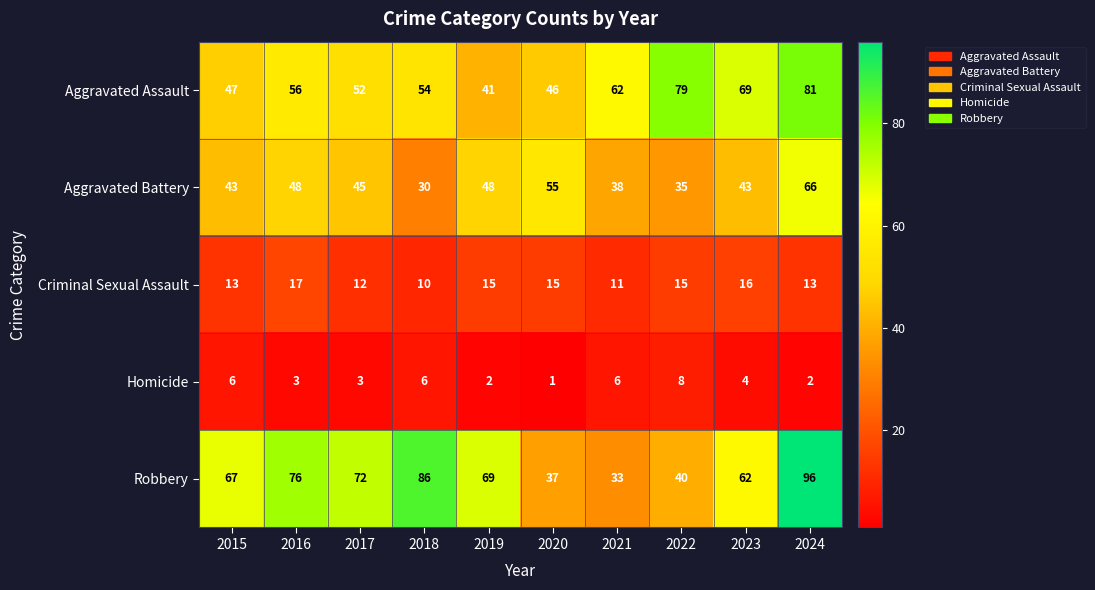

Rank the series at 2018 from highest to lowest value.

Robbery, Aggravated Assault, Aggravated Battery, Criminal Sexual Assault, Homicide